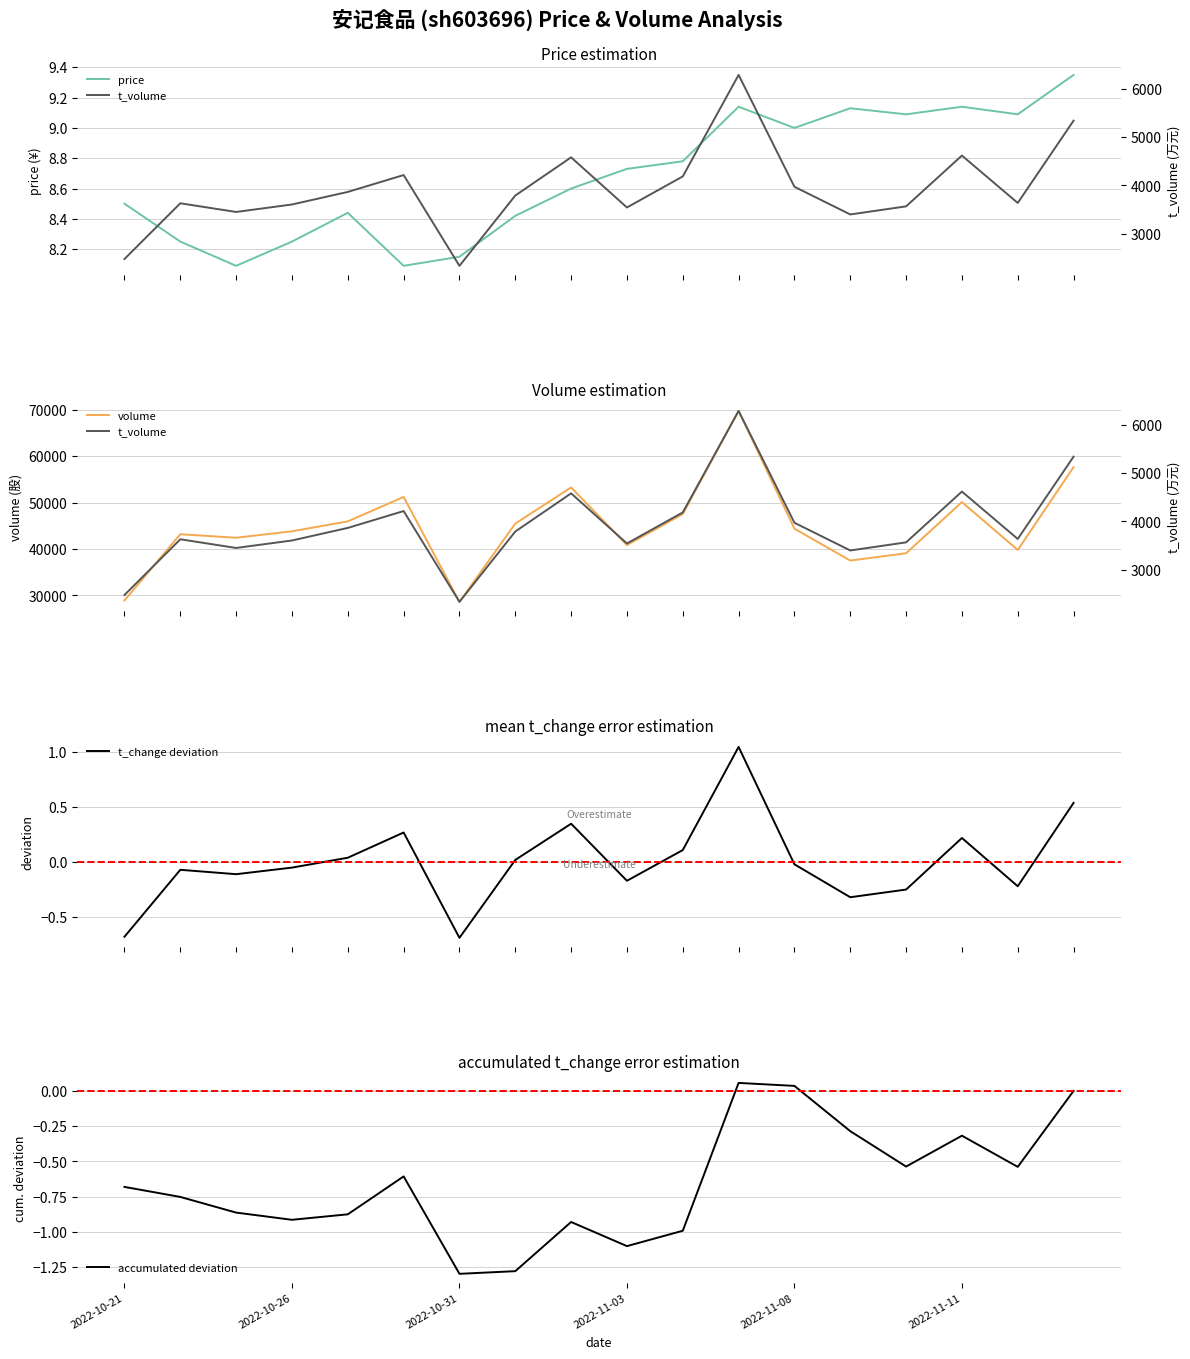

What value does the t_volume series have at 2022-10-21?

2472.0